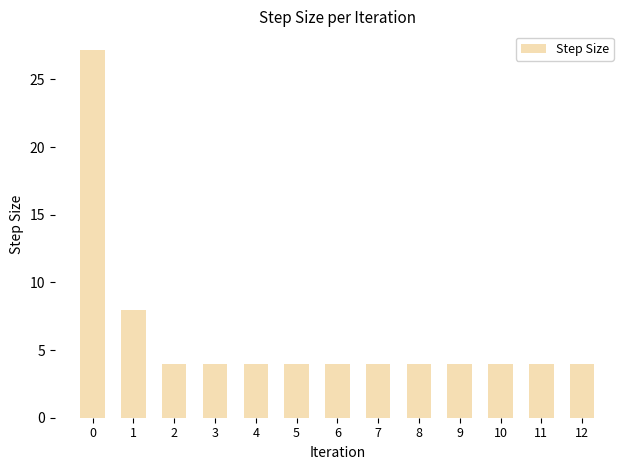

Read the value at 5.

4.0